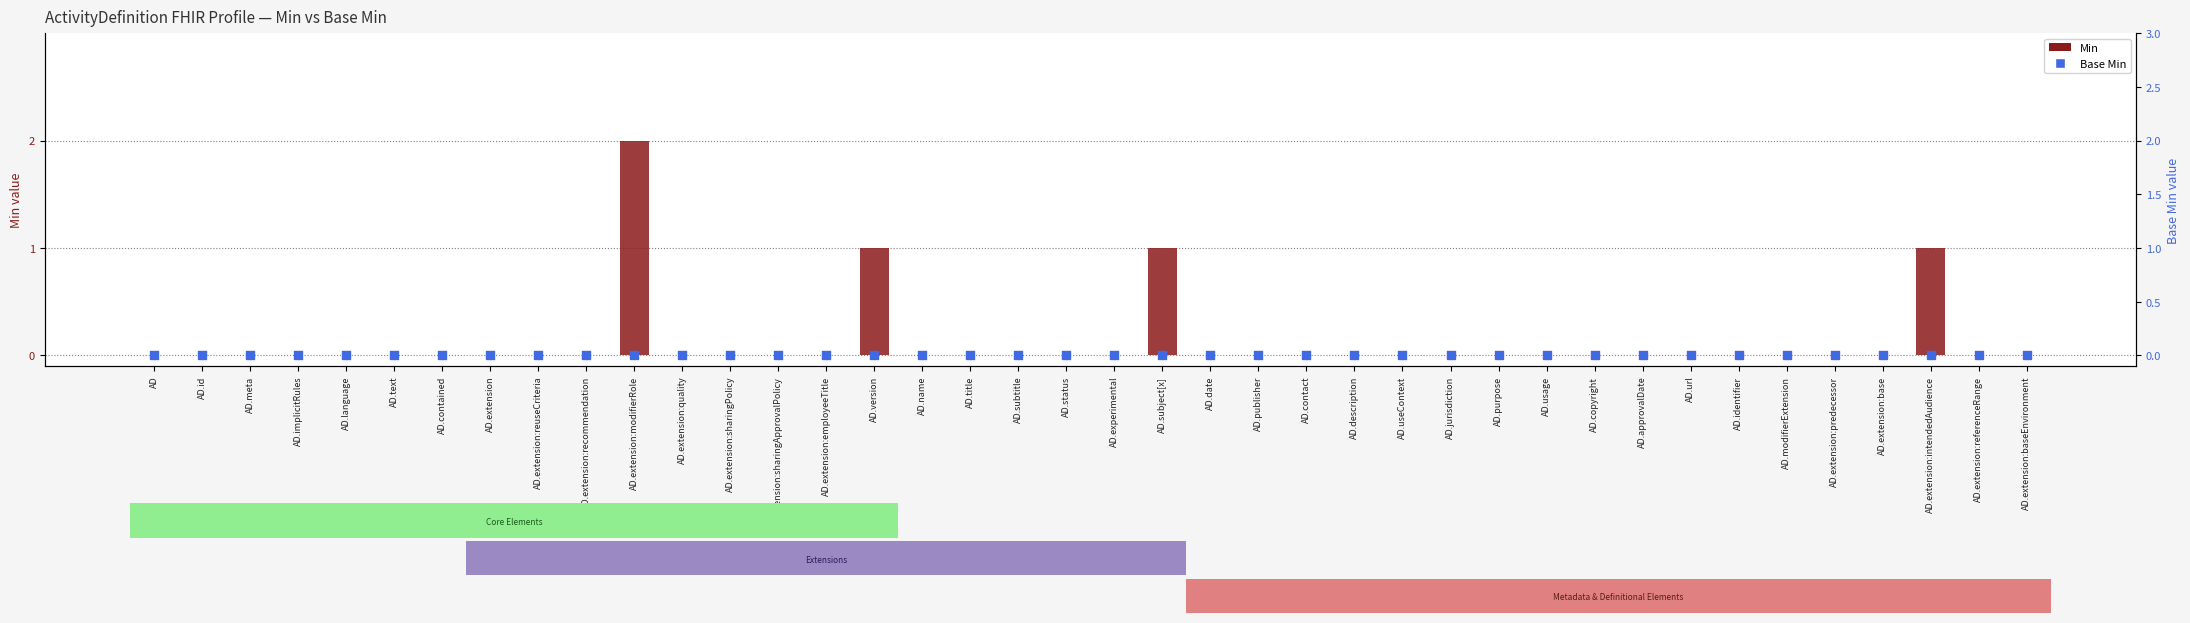

Which series reaches the minimum Y coordinate?

Min